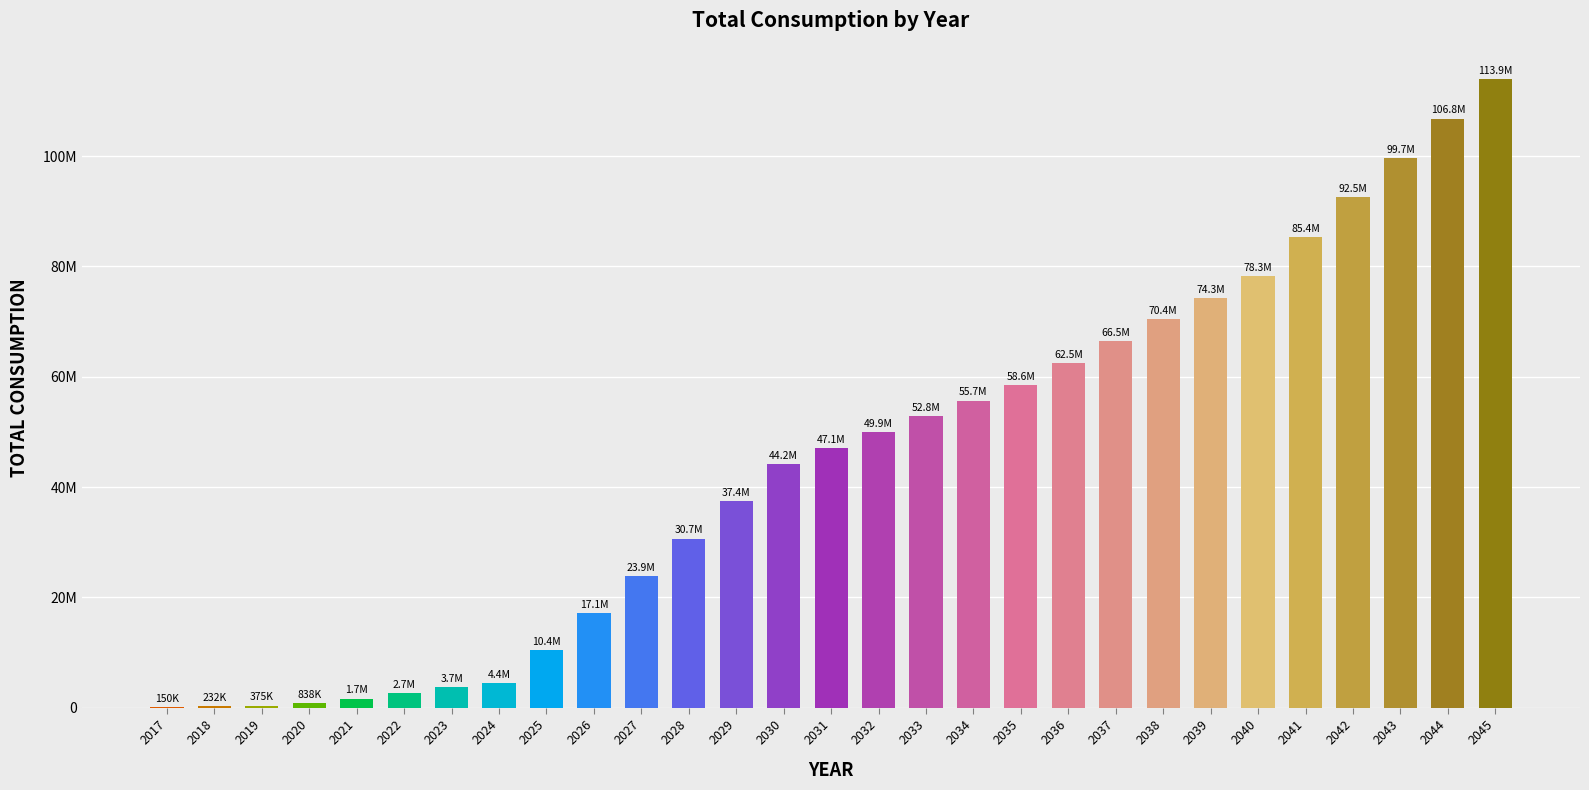

What is the difference between the values at 2030 and 2035?

14376372.8